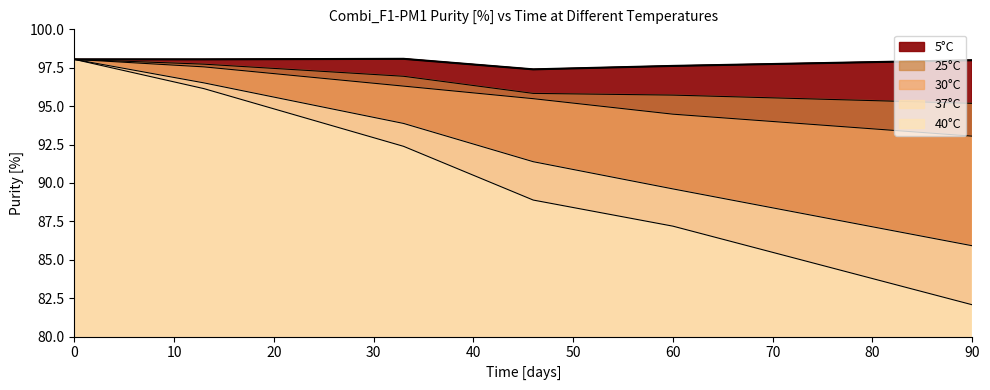

What is the value of the 25°C point at the 2nd from the left?

97.7